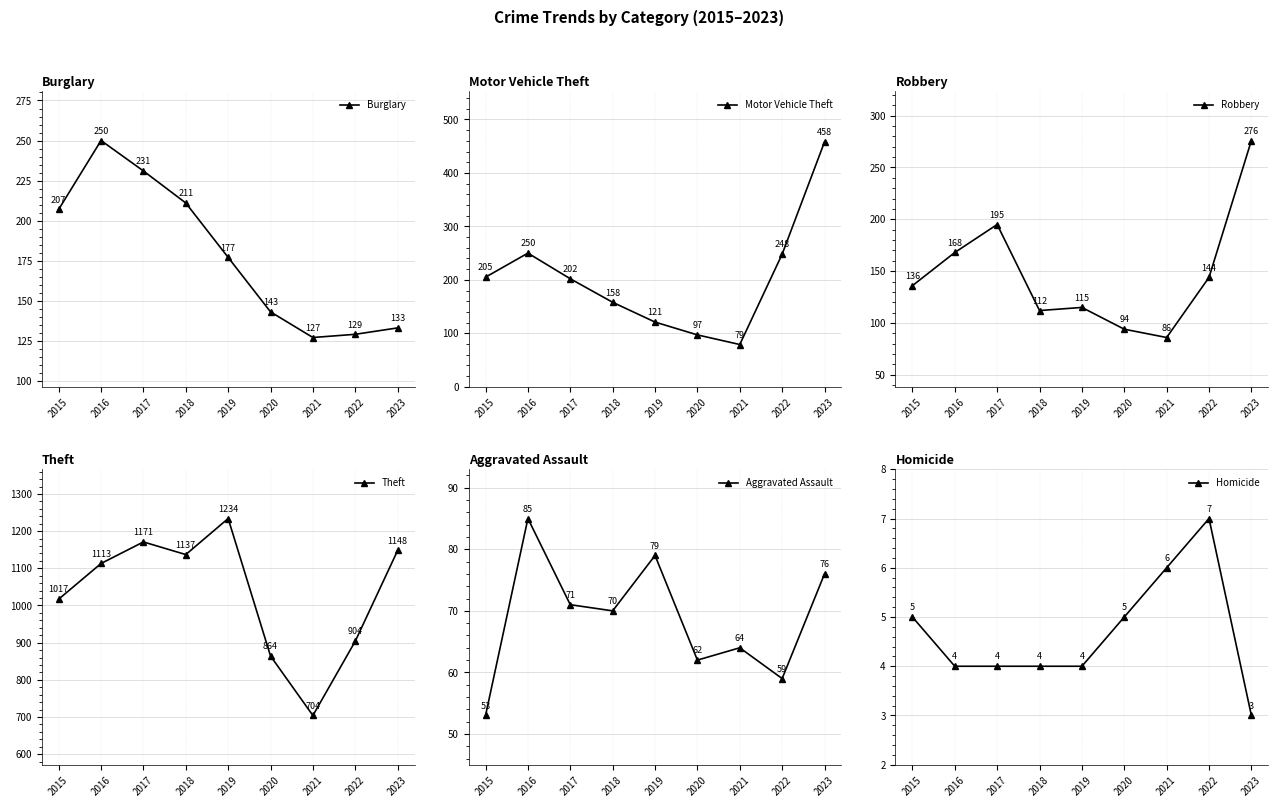

Reading left to right, extract all data points from this chart.

Burglary: 2015=207	2016=250	2017=231	2018=211	2019=177	2020=143	2021=127	2022=129	2023=133
Motor Vehicle Theft: 2015=205	2016=250	2017=202	2018=158	2019=121	2020=97	2021=79	2022=248	2023=458
Robbery: 2015=136	2016=168	2017=195	2018=112	2019=115	2020=94	2021=86	2022=144	2023=276
Theft: 2015=1017	2016=1113	2017=1171	2018=1137	2019=1234	2020=864	2021=704	2022=904	2023=1148
Aggravated Assault: 2015=53	2016=85	2017=71	2018=70	2019=79	2020=62	2021=64	2022=59	2023=76
Homicide: 2015=5	2016=4	2017=4	2018=4	2019=4	2020=5	2021=6	2022=7	2023=3